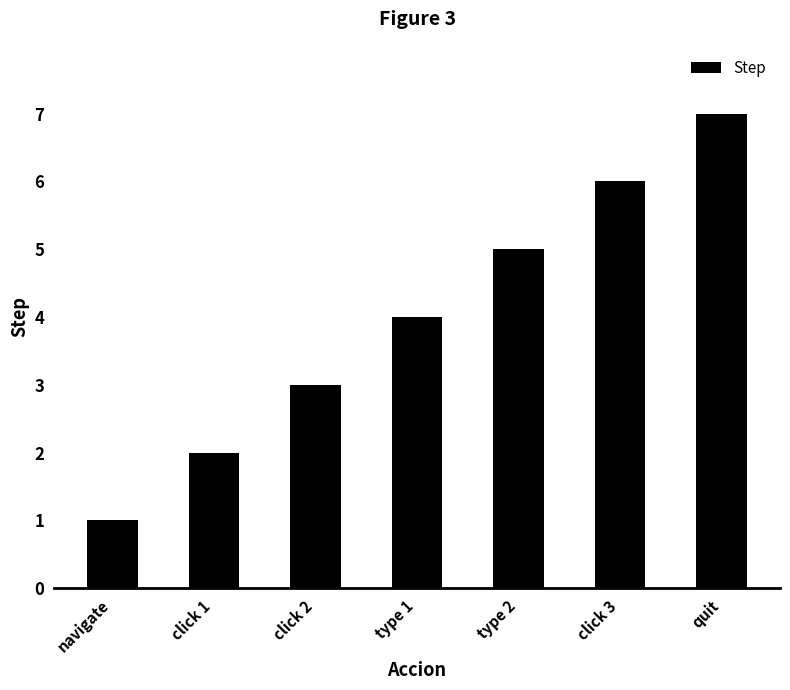

What is the smallest value displayed?

1